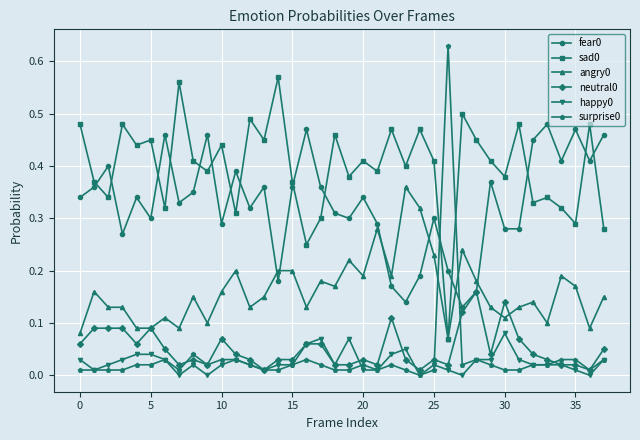

True or false: neutral0 and sad0 intersect in this chart.

False